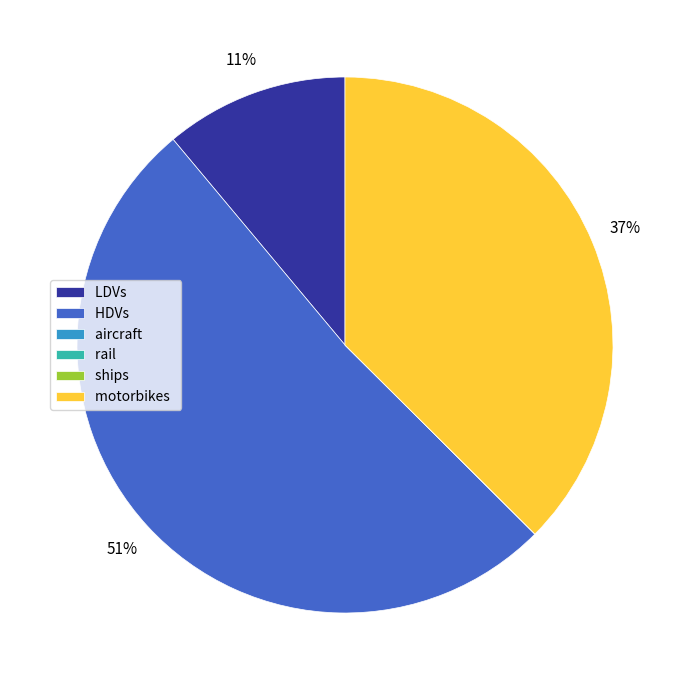

Which slice is the largest?

HDVs